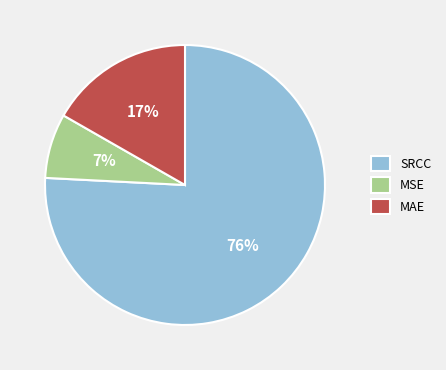

To the nearest percent, what is the combined percentage of MSE and MAE?

24%